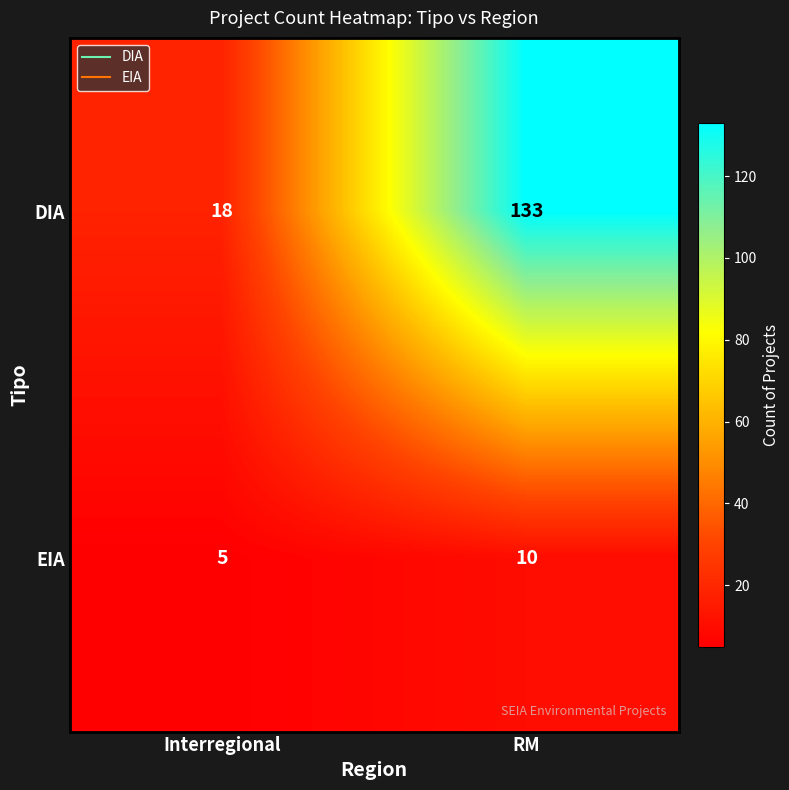

At which category does the chart reach its minimum across all series?

Interregional